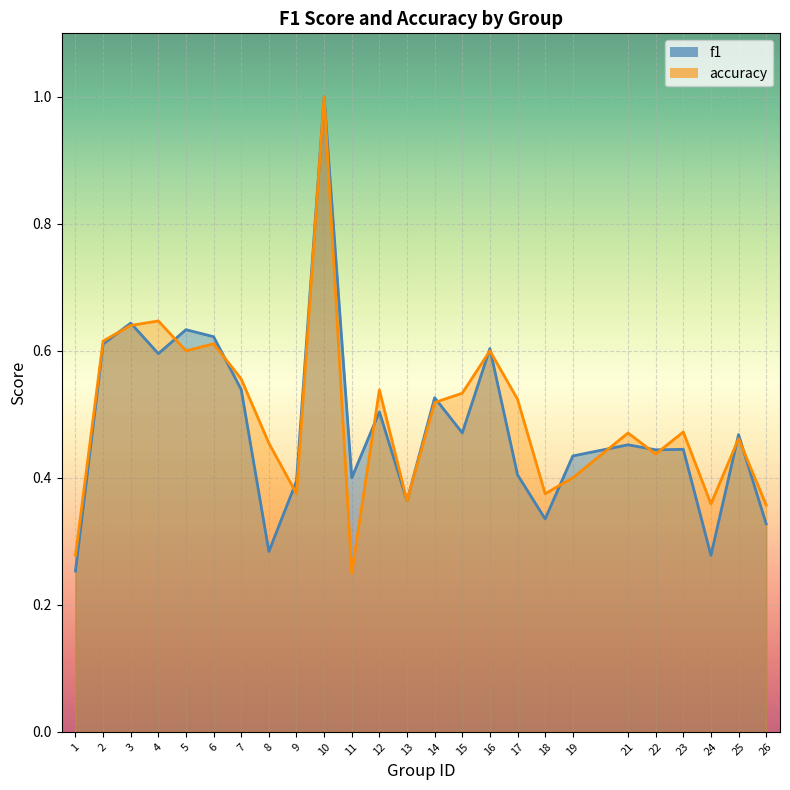

Reading left to right, extract all data points from this chart.

f1: 1=0.3	2=0.6	3=0.6	4=0.6	5=0.6	6=0.6	7=0.5	8=0.3	9=0.4	10=1.0	11=0.4	12=0.5	13=0.4	14=0.5	15=0.5	16=0.6	17=0.4	18=0.3	19=0.4	21=0.5	22=0.4	23=0.4	24=0.3	25=0.5	26=0.3
accuracy: 1=0.3	2=0.6	3=0.6	4=0.6	5=0.6	6=0.6	7=0.6	8=0.5	9=0.4	10=1.0	11=0.2	12=0.5	13=0.4	14=0.5	15=0.5	16=0.6	17=0.5	18=0.4	19=0.4	21=0.5	22=0.4	23=0.5	24=0.4	25=0.5	26=0.4